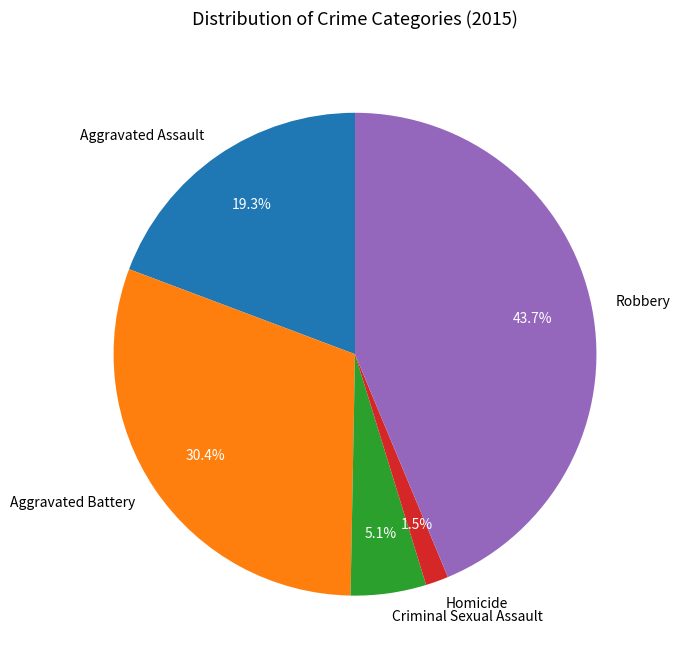

What is the total percentage of Aggravated Battery and Criminal Sexual Assault?

35.5%